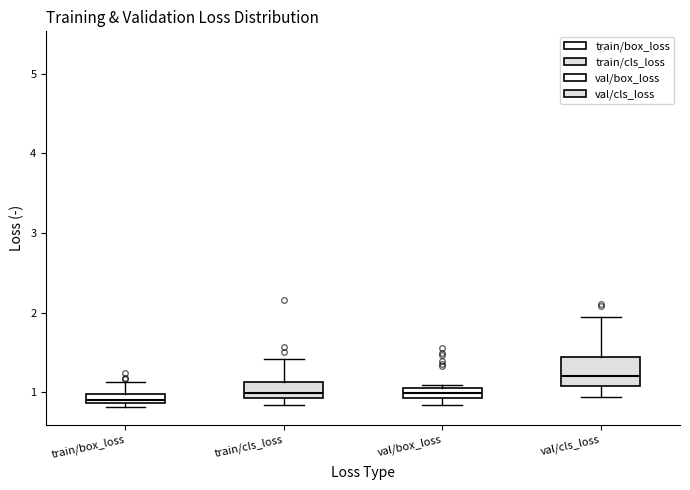

Where is the upper edge of the box for train/cls_loss on the y-axis? The values are not printed on the chart, so give them approximately, as read against the axis.

1.1